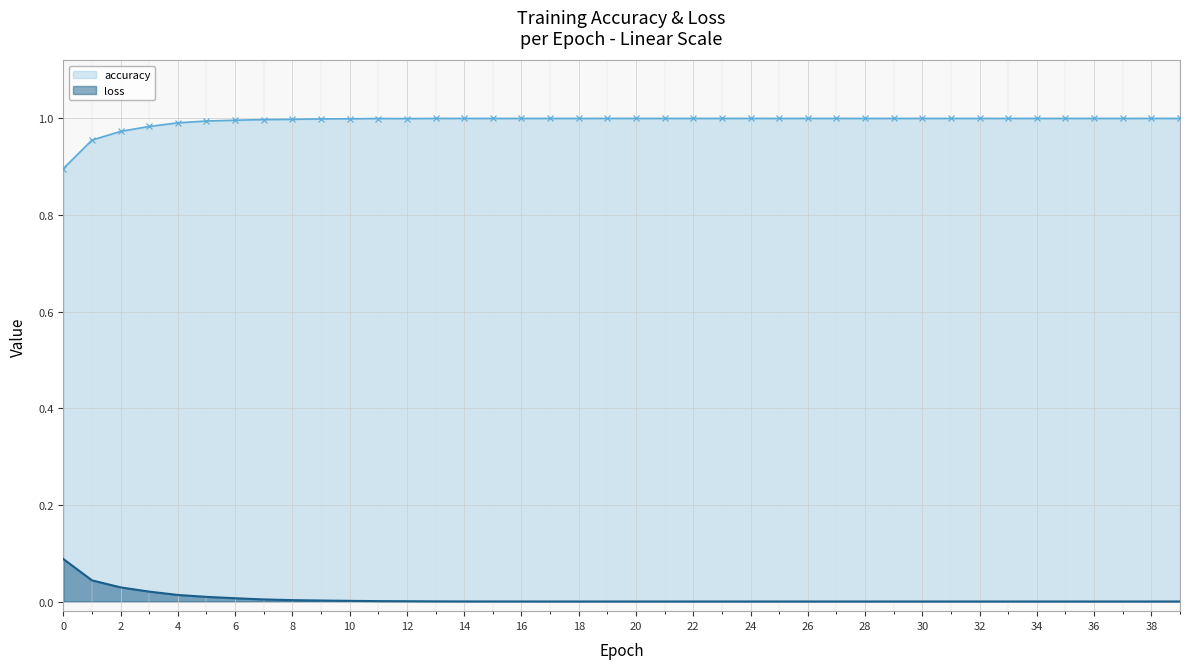

Which series has the largest total across all categories?

accuracy